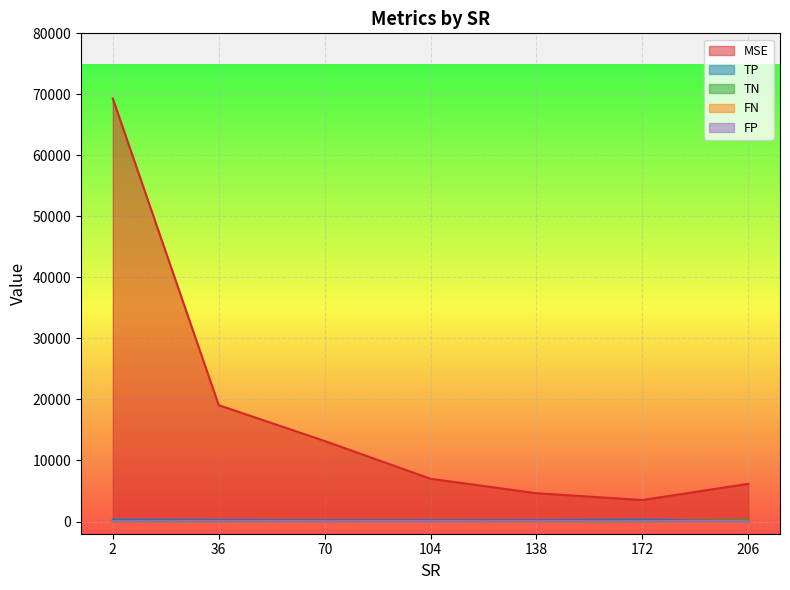

Reading left to right, list all the values displayed in this chart.

MSE: 2=69316.8	36=19071.6	70=13195.3	104=7005.1	138=4639.9	172=3518.2	206=6180.8
TP: 2=311.0	36=254.3	70=219.5	104=217.3	138=221.5	172=308.7	206=55.2
TN: 2=0.0	36=41.8	70=64.2	104=69.9	138=58.8	172=3.1	206=271.0
FN: 2=0.0	36=22.7	70=22.5	104=24.7	138=20.5	172=2.3	206=13.8
FP: 2=35.0	36=27.2	70=39.8	104=34.1	138=45.2	172=31.9	206=6.0